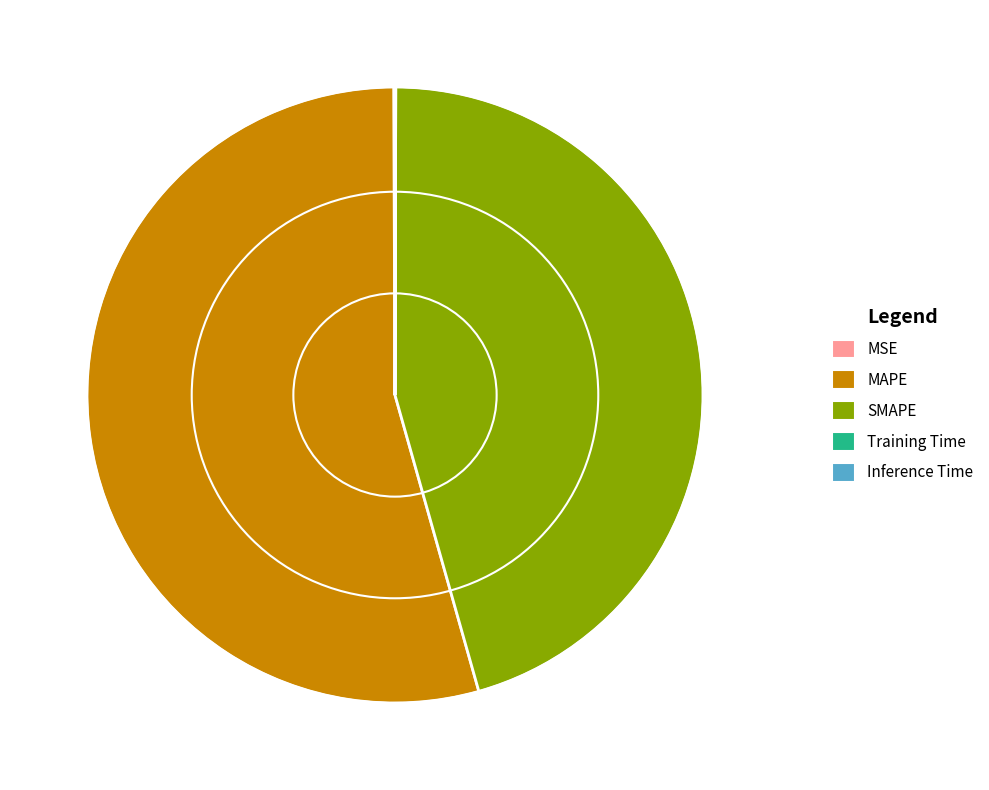

Does any single category account for the majority?

Yes